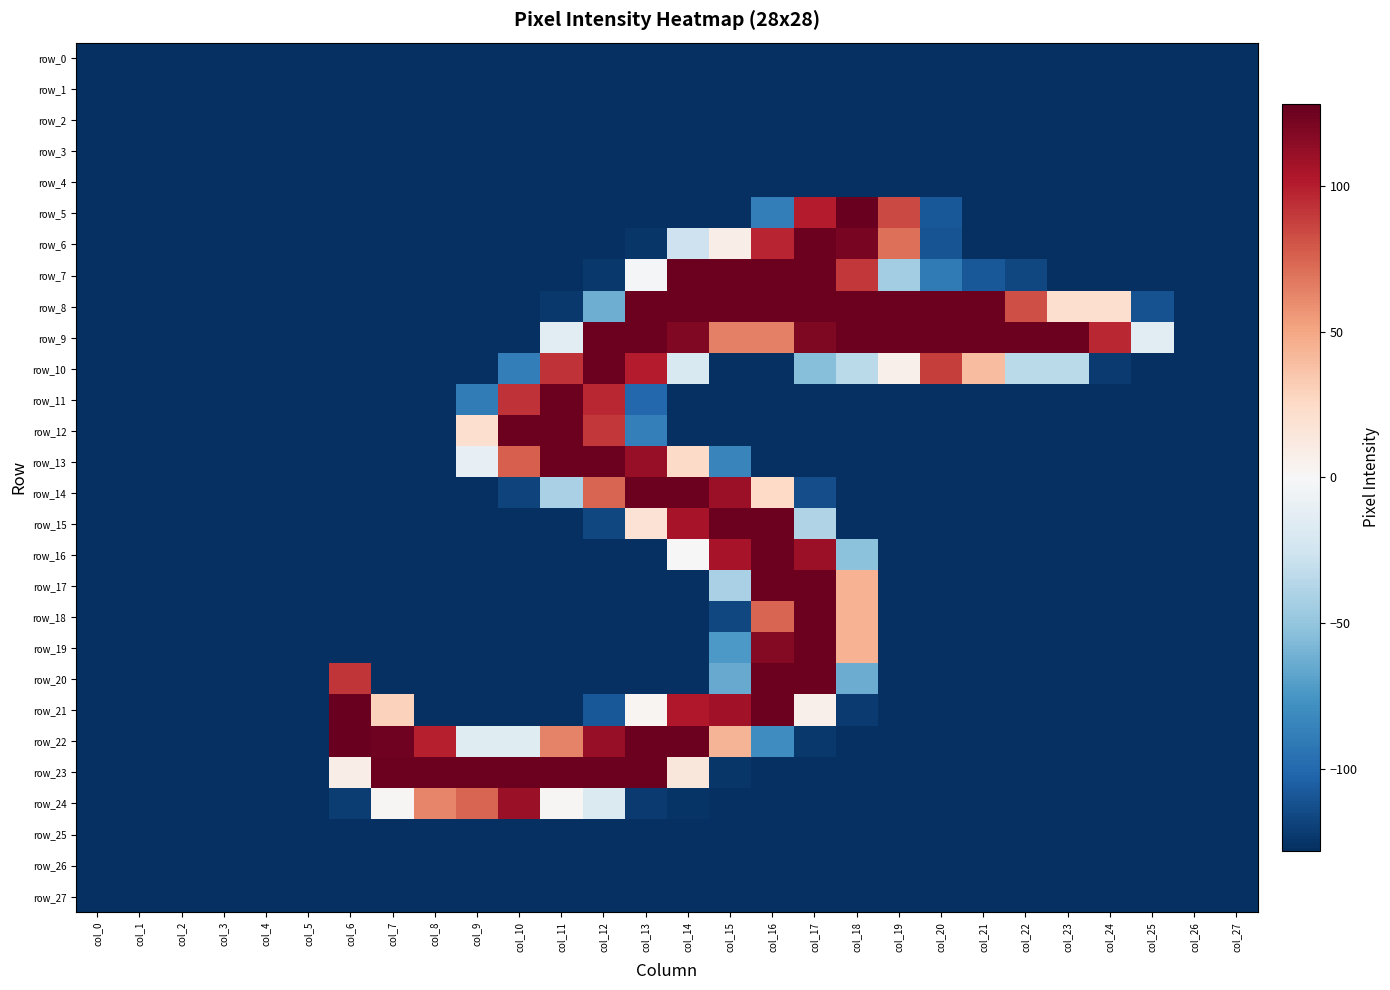

Reading left to right, transcribe all the data shown in this chart.

row_0: col_0=-127.5	col_1=-127.5	col_2=-127.5	col_3=-127.5	col_4=-127.5	col_5=-127.5	col_6=-127.5	col_7=-127.5	col_8=-127.5	col_9=-127.5	col_10=-127.5	col_11=-127.5	col_12=-127.5	col_13=-127.5	col_14=-127.5	col_15=-127.5	col_16=-127.5	col_17=-127.5	col_18=-127.5	col_19=-127.5	col_20=-127.5	col_21=-127.5	col_22=-127.5	col_23=-127.5	col_24=-127.5	col_25=-127.5	col_26=-127.5	col_27=-127.5
row_1: col_0=-127.5	col_1=-127.5	col_2=-127.5	col_3=-127.5	col_4=-127.5	col_5=-127.5	col_6=-127.5	col_7=-127.5	col_8=-127.5	col_9=-127.5	col_10=-127.5	col_11=-127.5	col_12=-127.5	col_13=-127.5	col_14=-127.5	col_15=-127.5	col_16=-127.5	col_17=-127.5	col_18=-127.5	col_19=-127.5	col_20=-127.5	col_21=-127.5	col_22=-127.5	col_23=-127.5	col_24=-127.5	col_25=-127.5	col_26=-127.5	col_27=-127.5
row_2: col_0=-127.5	col_1=-127.5	col_2=-127.5	col_3=-127.5	col_4=-127.5	col_5=-127.5	col_6=-127.5	col_7=-127.5	col_8=-127.5	col_9=-127.5	col_10=-127.5	col_11=-127.5	col_12=-127.5	col_13=-127.5	col_14=-127.5	col_15=-127.5	col_16=-127.5	col_17=-127.5	col_18=-127.5	col_19=-127.5	col_20=-127.5	col_21=-127.5	col_22=-127.5	col_23=-127.5	col_24=-127.5	col_25=-127.5	col_26=-127.5	col_27=-127.5
row_3: col_0=-127.5	col_1=-127.5	col_2=-127.5	col_3=-127.5	col_4=-127.5	col_5=-127.5	col_6=-127.5	col_7=-127.5	col_8=-127.5	col_9=-127.5	col_10=-127.5	col_11=-127.5	col_12=-127.5	col_13=-127.5	col_14=-127.5	col_15=-127.5	col_16=-127.5	col_17=-127.5	col_18=-127.5	col_19=-127.5	col_20=-127.5	col_21=-127.5	col_22=-127.5	col_23=-127.5	col_24=-127.5	col_25=-127.5	col_26=-127.5	col_27=-127.5
row_4: col_0=-127.5	col_1=-127.5	col_2=-127.5	col_3=-127.5	col_4=-127.5	col_5=-127.5	col_6=-127.5	col_7=-127.5	col_8=-127.5	col_9=-127.5	col_10=-127.5	col_11=-127.5	col_12=-127.5	col_13=-127.5	col_14=-127.5	col_15=-127.5	col_16=-127.5	col_17=-127.5	col_18=-127.5	col_19=-127.5	col_20=-127.5	col_21=-127.5	col_22=-127.5	col_23=-127.5	col_24=-127.5	col_25=-127.5	col_26=-127.5	col_27=-127.5
row_5: col_0=-127.5	col_1=-127.5	col_2=-127.5	col_3=-127.5	col_4=-127.5	col_5=-127.5	col_6=-127.5	col_7=-127.5	col_8=-127.5	col_9=-127.5	col_10=-127.5	col_11=-127.5	col_12=-127.5	col_13=-127.5	col_14=-127.5	col_15=-127.5	col_16=-88.5	col_17=100.5	col_18=126.5	col_19=84.5	col_20=-108.5	col_21=-127.5	col_22=-127.5	col_23=-127.5	col_24=-127.5	col_25=-127.5	col_26=-127.5	col_27=-127.5
row_6: col_0=-127.5	col_1=-127.5	col_2=-127.5	col_3=-127.5	col_4=-127.5	col_5=-127.5	col_6=-127.5	col_7=-127.5	col_8=-127.5	col_9=-127.5	col_10=-127.5	col_11=-127.5	col_12=-127.5	col_13=-124.5	col_14=-26.5	col_15=8.5	col_16=97.5	col_17=125.5	col_18=121.5	col_19=70.5	col_20=-110.5	col_21=-127.5	col_22=-127.5	col_23=-127.5	col_24=-127.5	col_25=-127.5	col_26=-127.5	col_27=-127.5
row_7: col_0=-127.5	col_1=-127.5	col_2=-127.5	col_3=-127.5	col_4=-127.5	col_5=-127.5	col_6=-127.5	col_7=-127.5	col_8=-127.5	col_9=-127.5	col_10=-127.5	col_11=-127.5	col_12=-123.5	col_13=-1.5	col_14=125.5	col_15=125.5	col_16=125.5	col_17=125.5	col_18=90.5	col_19=-44.5	col_20=-90.5	col_21=-108.5	col_22=-116.5	col_23=-127.5	col_24=-127.5	col_25=-127.5	col_26=-127.5	col_27=-127.5
row_8: col_0=-127.5	col_1=-127.5	col_2=-127.5	col_3=-127.5	col_4=-127.5	col_5=-127.5	col_6=-127.5	col_7=-127.5	col_8=-127.5	col_9=-127.5	col_10=-127.5	col_11=-123.5	col_12=-62.5	col_13=125.5	col_14=125.5	col_15=125.5	col_16=125.5	col_17=125.5	col_18=125.5	col_19=125.5	col_20=125.5	col_21=125.5	col_22=82.5	col_23=21.5	col_24=21.5	col_25=-111.5	col_26=-127.5	col_27=-127.5
row_9: col_0=-127.5	col_1=-127.5	col_2=-127.5	col_3=-127.5	col_4=-127.5	col_5=-127.5	col_6=-127.5	col_7=-127.5	col_8=-127.5	col_9=-127.5	col_10=-127.5	col_11=-13.5	col_12=125.5	col_13=125.5	col_14=118.5	col_15=64.5	col_16=64.5	col_17=119.5	col_18=125.5	col_19=125.5	col_20=125.5	col_21=125.5	col_22=125.5	col_23=125.5	col_24=96.5	col_25=-13.5	col_26=-127.5	col_27=-127.5
row_10: col_0=-127.5	col_1=-127.5	col_2=-127.5	col_3=-127.5	col_4=-127.5	col_5=-127.5	col_6=-127.5	col_7=-127.5	col_8=-127.5	col_9=-127.5	col_10=-88.5	col_11=92.5	col_12=125.5	col_13=100.5	col_14=-19.5	col_15=-127.5	col_16=-127.5	col_17=-54.5	col_18=-34.5	col_19=6.5	col_20=88.5	col_21=39.5	col_22=-34.5	col_23=-34.5	col_24=-122.5	col_25=-127.5	col_26=-127.5	col_27=-127.5
row_11: col_0=-127.5	col_1=-127.5	col_2=-127.5	col_3=-127.5	col_4=-127.5	col_5=-127.5	col_6=-127.5	col_7=-127.5	col_8=-127.5	col_9=-89.5	col_10=92.5	col_11=125.5	col_12=96.5	col_13=-100.5	col_14=-127.5	col_15=-127.5	col_16=-127.5	col_17=-127.5	col_18=-127.5	col_19=-127.5	col_20=-127.5	col_21=-127.5	col_22=-127.5	col_23=-127.5	col_24=-127.5	col_25=-127.5	col_26=-127.5	col_27=-127.5
row_12: col_0=-127.5	col_1=-127.5	col_2=-127.5	col_3=-127.5	col_4=-127.5	col_5=-127.5	col_6=-127.5	col_7=-127.5	col_8=-127.5	col_9=21.5	col_10=125.5	col_11=125.5	col_12=90.5	col_13=-87.5	col_14=-127.5	col_15=-127.5	col_16=-127.5	col_17=-127.5	col_18=-127.5	col_19=-127.5	col_20=-127.5	col_21=-127.5	col_22=-127.5	col_23=-127.5	col_24=-127.5	col_25=-127.5	col_26=-127.5	col_27=-127.5
row_13: col_0=-127.5	col_1=-127.5	col_2=-127.5	col_3=-127.5	col_4=-127.5	col_5=-127.5	col_6=-127.5	col_7=-127.5	col_8=-127.5	col_9=-10.5	col_10=76.5	col_11=125.5	col_12=125.5	col_13=111.5	col_14=24.5	col_15=-84.5	col_16=-127.5	col_17=-127.5	col_18=-127.5	col_19=-127.5	col_20=-127.5	col_21=-127.5	col_22=-127.5	col_23=-127.5	col_24=-127.5	col_25=-127.5	col_26=-127.5	col_27=-127.5
row_14: col_0=-127.5	col_1=-127.5	col_2=-127.5	col_3=-127.5	col_4=-127.5	col_5=-127.5	col_6=-127.5	col_7=-127.5	col_8=-127.5	col_9=-127.5	col_10=-118.5	col_11=-41.5	col_12=74.5	col_13=125.5	col_14=125.5	col_15=109.5	col_16=25.5	col_17=-113.5	col_18=-127.5	col_19=-127.5	col_20=-127.5	col_21=-127.5	col_22=-127.5	col_23=-127.5	col_24=-127.5	col_25=-127.5	col_26=-127.5	col_27=-127.5
row_15: col_0=-127.5	col_1=-127.5	col_2=-127.5	col_3=-127.5	col_4=-127.5	col_5=-127.5	col_6=-127.5	col_7=-127.5	col_8=-127.5	col_9=-127.5	col_10=-127.5	col_11=-127.5	col_12=-116.5	col_13=18.5	col_14=105.5	col_15=125.5	col_16=125.5	col_17=-38.5	col_18=-127.5	col_19=-127.5	col_20=-127.5	col_21=-127.5	col_22=-127.5	col_23=-127.5	col_24=-127.5	col_25=-127.5	col_26=-127.5	col_27=-127.5
row_16: col_0=-127.5	col_1=-127.5	col_2=-127.5	col_3=-127.5	col_4=-127.5	col_5=-127.5	col_6=-127.5	col_7=-127.5	col_8=-127.5	col_9=-127.5	col_10=-127.5	col_11=-127.5	col_12=-127.5	col_13=-127.5	col_14=0.5	col_15=105.5	col_16=125.5	col_17=109.5	col_18=-52.5	col_19=-127.5	col_20=-127.5	col_21=-127.5	col_22=-127.5	col_23=-127.5	col_24=-127.5	col_25=-127.5	col_26=-127.5	col_27=-127.5
row_17: col_0=-127.5	col_1=-127.5	col_2=-127.5	col_3=-127.5	col_4=-127.5	col_5=-127.5	col_6=-127.5	col_7=-127.5	col_8=-127.5	col_9=-127.5	col_10=-127.5	col_11=-127.5	col_12=-127.5	col_13=-127.5	col_14=-127.5	col_15=-41.5	col_16=125.5	col_17=125.5	col_18=44.5	col_19=-127.5	col_20=-127.5	col_21=-127.5	col_22=-127.5	col_23=-127.5	col_24=-127.5	col_25=-127.5	col_26=-127.5	col_27=-127.5
row_18: col_0=-127.5	col_1=-127.5	col_2=-127.5	col_3=-127.5	col_4=-127.5	col_5=-127.5	col_6=-127.5	col_7=-127.5	col_8=-127.5	col_9=-127.5	col_10=-127.5	col_11=-127.5	col_12=-127.5	col_13=-127.5	col_14=-127.5	col_15=-116.5	col_16=74.5	col_17=125.5	col_18=44.5	col_19=-127.5	col_20=-127.5	col_21=-127.5	col_22=-127.5	col_23=-127.5	col_24=-127.5	col_25=-127.5	col_26=-127.5	col_27=-127.5
row_19: col_0=-127.5	col_1=-127.5	col_2=-127.5	col_3=-127.5	col_4=-127.5	col_5=-127.5	col_6=-127.5	col_7=-127.5	col_8=-127.5	col_9=-127.5	col_10=-127.5	col_11=-127.5	col_12=-127.5	col_13=-127.5	col_14=-127.5	col_15=-73.5	col_16=117.5	col_17=125.5	col_18=44.5	col_19=-127.5	col_20=-127.5	col_21=-127.5	col_22=-127.5	col_23=-127.5	col_24=-127.5	col_25=-127.5	col_26=-127.5	col_27=-127.5
row_20: col_0=-127.5	col_1=-127.5	col_2=-127.5	col_3=-127.5	col_4=-127.5	col_5=-127.5	col_6=91.5	col_7=-127.5	col_8=-127.5	col_9=-127.5	col_10=-127.5	col_11=-127.5	col_12=-127.5	col_13=-127.5	col_14=-127.5	col_15=-64.5	col_16=125.5	col_17=125.5	col_18=-63.5	col_19=-127.5	col_20=-127.5	col_21=-127.5	col_22=-127.5	col_23=-127.5	col_24=-127.5	col_25=-127.5	col_26=-127.5	col_27=-127.5
row_21: col_0=-127.5	col_1=-127.5	col_2=-127.5	col_3=-127.5	col_4=-127.5	col_5=-127.5	col_6=126.5	col_7=29.5	col_8=-127.5	col_9=-127.5	col_10=-127.5	col_11=-127.5	col_12=-108.5	col_13=2.5	col_14=102.5	col_15=107.5	col_16=125.5	col_17=6.5	col_18=-122.5	col_19=-127.5	col_20=-127.5	col_21=-127.5	col_22=-127.5	col_23=-127.5	col_24=-127.5	col_25=-127.5	col_26=-127.5	col_27=-127.5
row_22: col_0=-127.5	col_1=-127.5	col_2=-127.5	col_3=-127.5	col_4=-127.5	col_5=-127.5	col_6=126.5	col_7=124.5	col_8=99.5	col_9=-15.5	col_10=-15.5	col_11=63.5	col_12=111.5	col_13=125.5	col_14=125.5	col_15=43.5	col_16=-79.5	col_17=-123.5	col_18=-127.5	col_19=-127.5	col_20=-127.5	col_21=-127.5	col_22=-127.5	col_23=-127.5	col_24=-127.5	col_25=-127.5	col_26=-127.5	col_27=-127.5
row_23: col_0=-127.5	col_1=-127.5	col_2=-127.5	col_3=-127.5	col_4=-127.5	col_5=-127.5	col_6=8.5	col_7=125.5	col_8=125.5	col_9=125.5	col_10=125.5	col_11=125.5	col_12=125.5	col_13=125.5	col_14=14.5	col_15=-124.5	col_16=-127.5	col_17=-127.5	col_18=-127.5	col_19=-127.5	col_20=-127.5	col_21=-127.5	col_22=-127.5	col_23=-127.5	col_24=-127.5	col_25=-127.5	col_26=-127.5	col_27=-127.5
row_24: col_0=-127.5	col_1=-127.5	col_2=-127.5	col_3=-127.5	col_4=-127.5	col_5=-127.5	col_6=-121.5	col_7=1.5	col_8=62.5	col_9=74.5	col_10=110.5	col_11=1.5	col_12=-18.5	col_13=-122.5	col_14=-125.5	col_15=-127.5	col_16=-127.5	col_17=-127.5	col_18=-127.5	col_19=-127.5	col_20=-127.5	col_21=-127.5	col_22=-127.5	col_23=-127.5	col_24=-127.5	col_25=-127.5	col_26=-127.5	col_27=-127.5
row_25: col_0=-127.5	col_1=-127.5	col_2=-127.5	col_3=-127.5	col_4=-127.5	col_5=-127.5	col_6=-127.5	col_7=-127.5	col_8=-127.5	col_9=-127.5	col_10=-127.5	col_11=-127.5	col_12=-127.5	col_13=-127.5	col_14=-127.5	col_15=-127.5	col_16=-127.5	col_17=-127.5	col_18=-127.5	col_19=-127.5	col_20=-127.5	col_21=-127.5	col_22=-127.5	col_23=-127.5	col_24=-127.5	col_25=-127.5	col_26=-127.5	col_27=-127.5
row_26: col_0=-127.5	col_1=-127.5	col_2=-127.5	col_3=-127.5	col_4=-127.5	col_5=-127.5	col_6=-127.5	col_7=-127.5	col_8=-127.5	col_9=-127.5	col_10=-127.5	col_11=-127.5	col_12=-127.5	col_13=-127.5	col_14=-127.5	col_15=-127.5	col_16=-127.5	col_17=-127.5	col_18=-127.5	col_19=-127.5	col_20=-127.5	col_21=-127.5	col_22=-127.5	col_23=-127.5	col_24=-127.5	col_25=-127.5	col_26=-127.5	col_27=-127.5
row_27: col_0=-127.5	col_1=-127.5	col_2=-127.5	col_3=-127.5	col_4=-127.5	col_5=-127.5	col_6=-127.5	col_7=-127.5	col_8=-127.5	col_9=-127.5	col_10=-127.5	col_11=-127.5	col_12=-127.5	col_13=-127.5	col_14=-127.5	col_15=-127.5	col_16=-127.5	col_17=-127.5	col_18=-127.5	col_19=-127.5	col_20=-127.5	col_21=-127.5	col_22=-127.5	col_23=-127.5	col_24=-127.5	col_25=-127.5	col_26=-127.5	col_27=-127.5